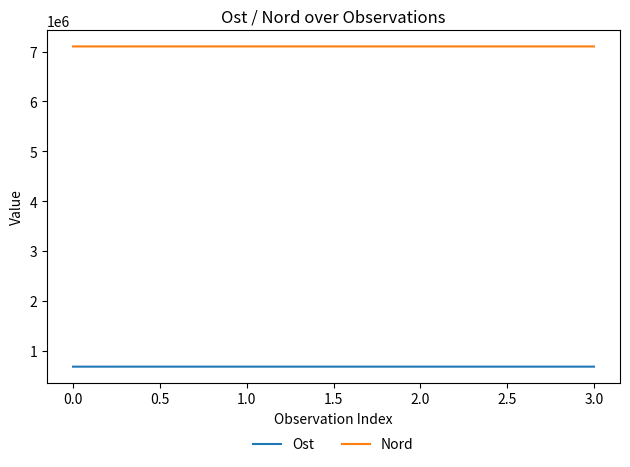

What is the maximum value for Nord?

7105298.0